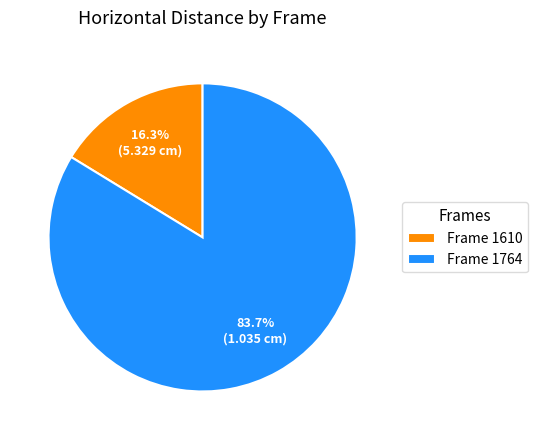

Which slice is the largest?

Frame 1764